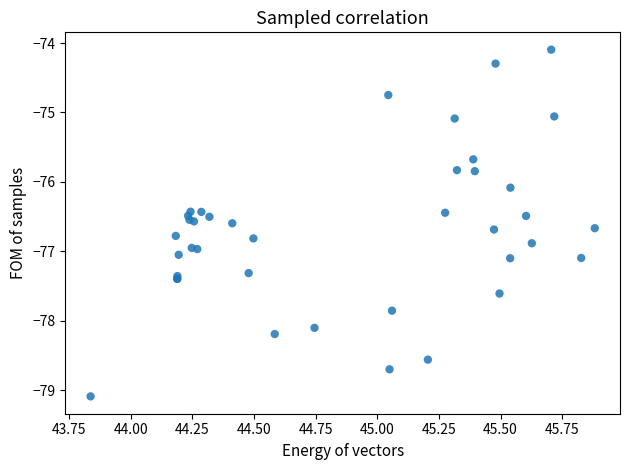

What Y value in the scatter plot is closest to -76?

-76.1